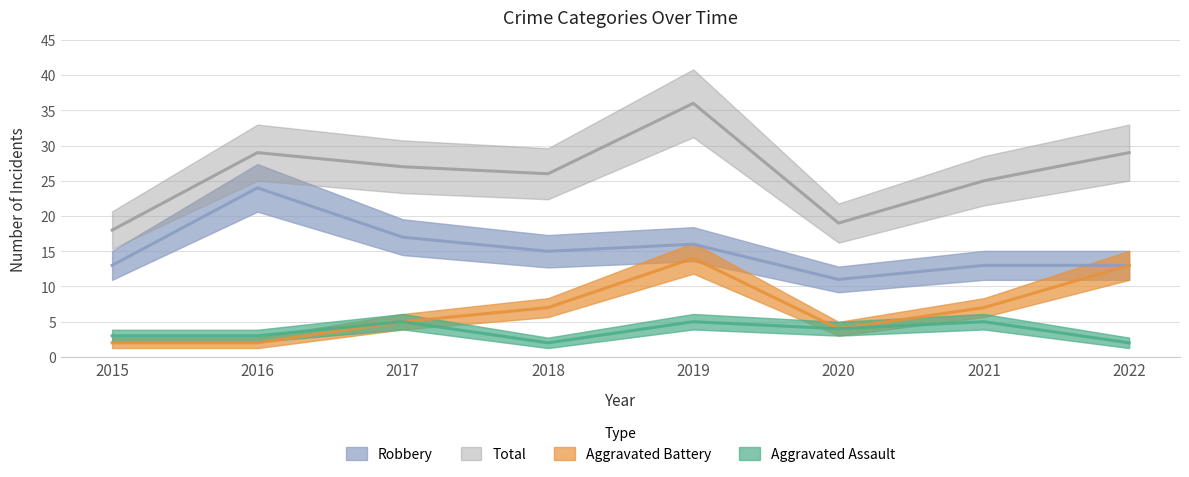

How many distinct data groups are displayed?

4